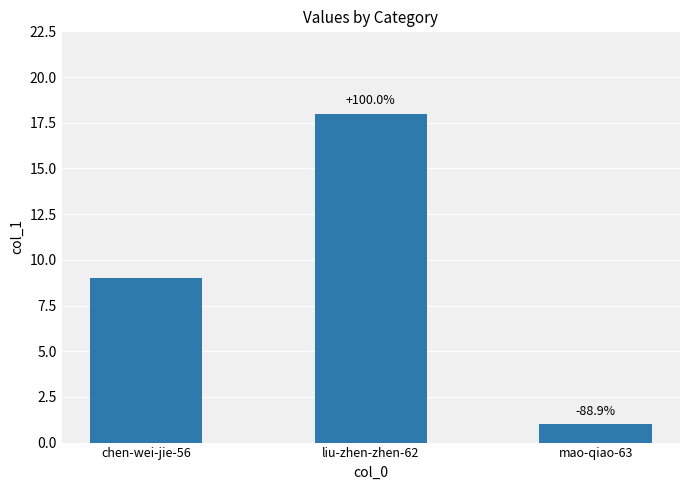

What is the difference between the values at chen-wei-jie-56 and liu-zhen-zhen-62?

9